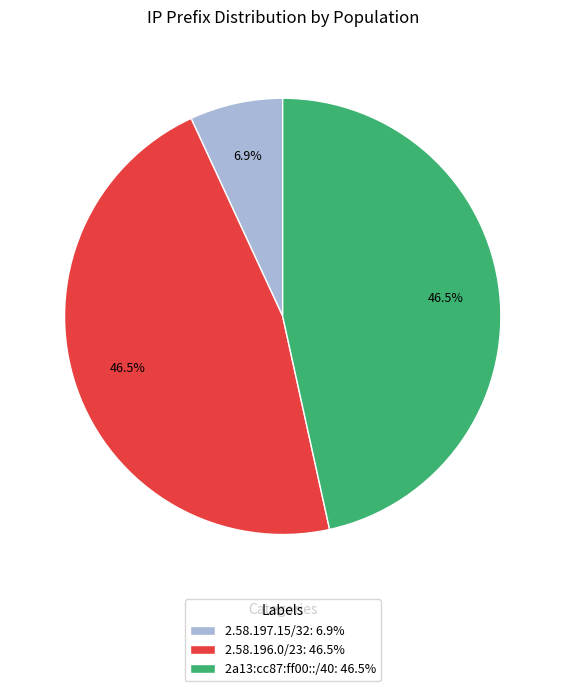

Between 2.58.196.0/23 and 2.58.197.15/32, which is larger?

2.58.196.0/23